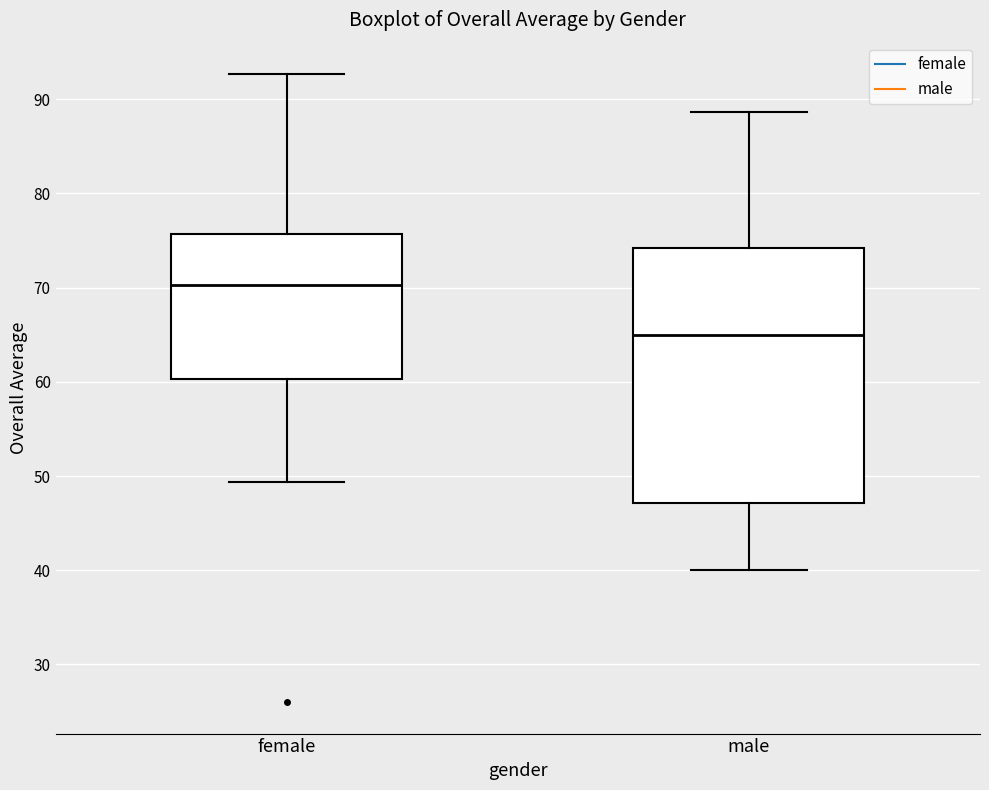

Which box's median line is the highest?

female